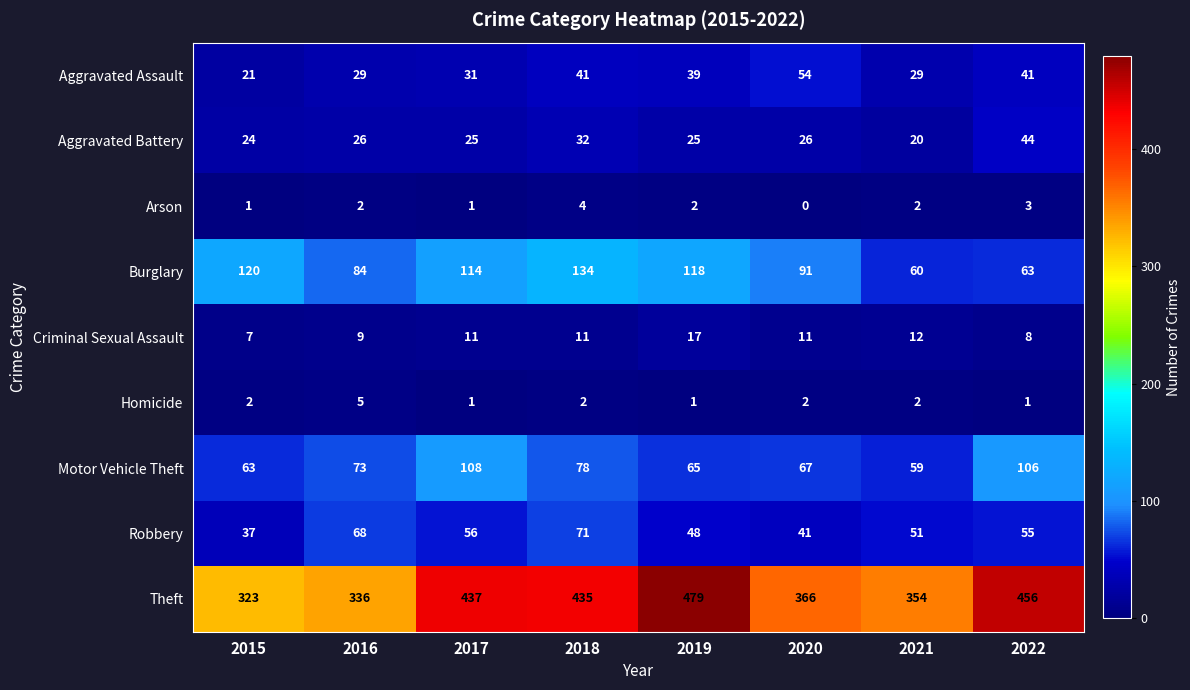

Which series has the largest range (max minus min)?

Theft